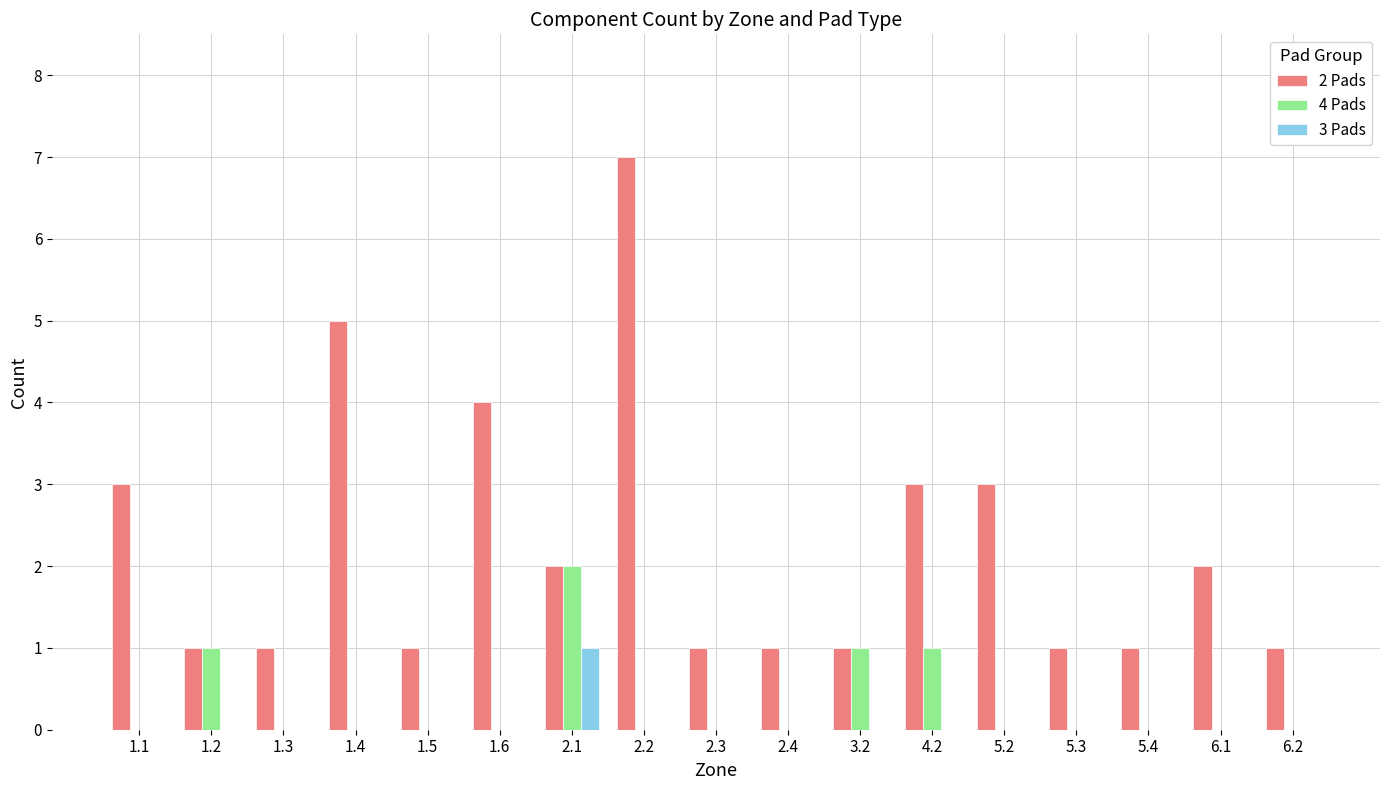

How many 2 Pads values are between 1 and 3?

14